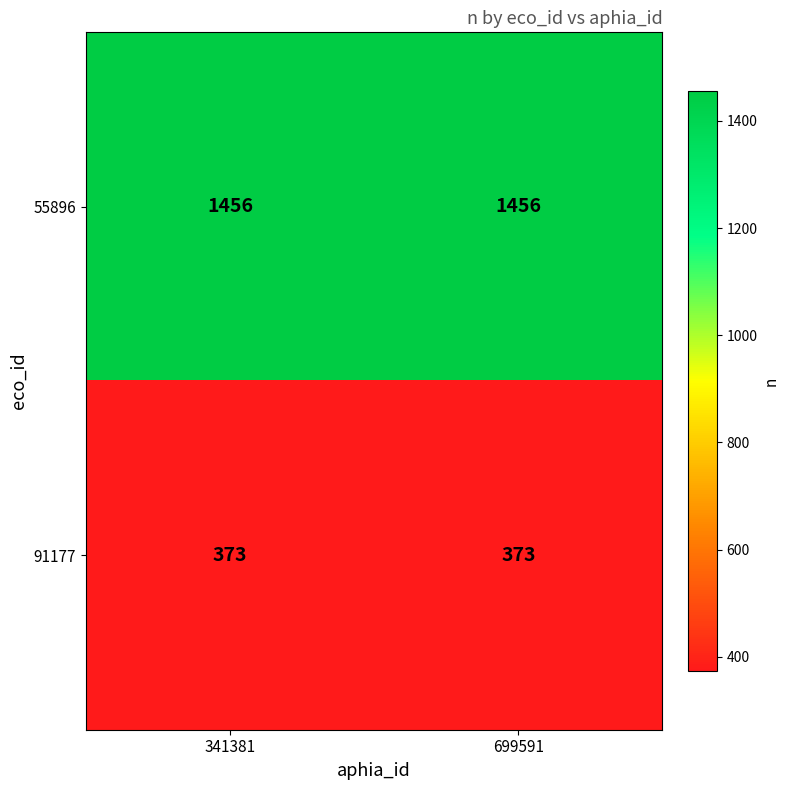

Count the number of data series in this chart.

2